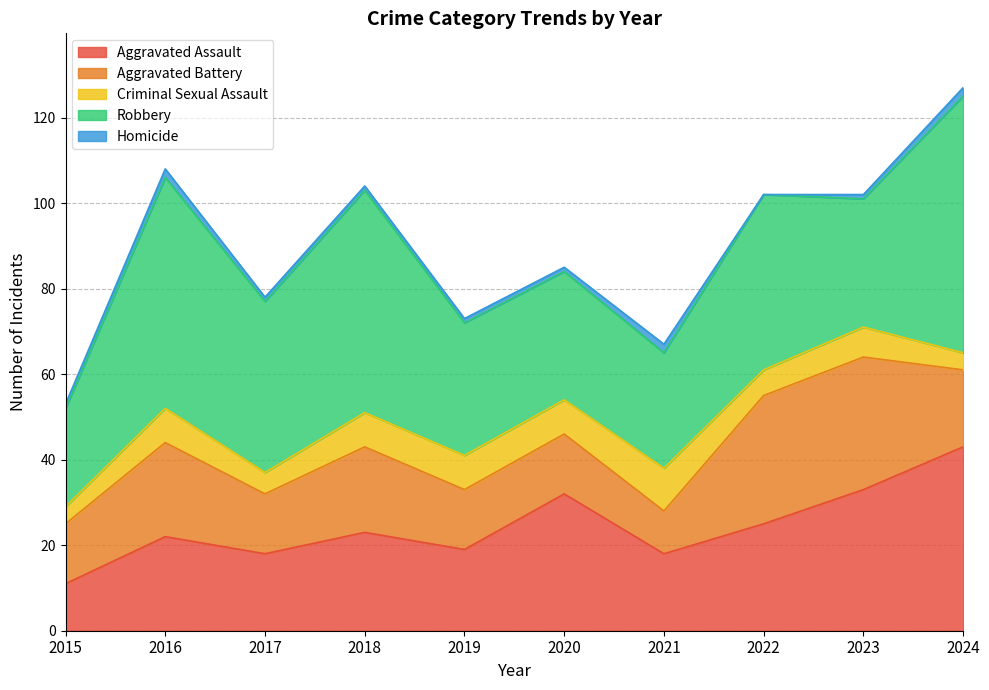

At how many categories does at least one series exceed 30?

8